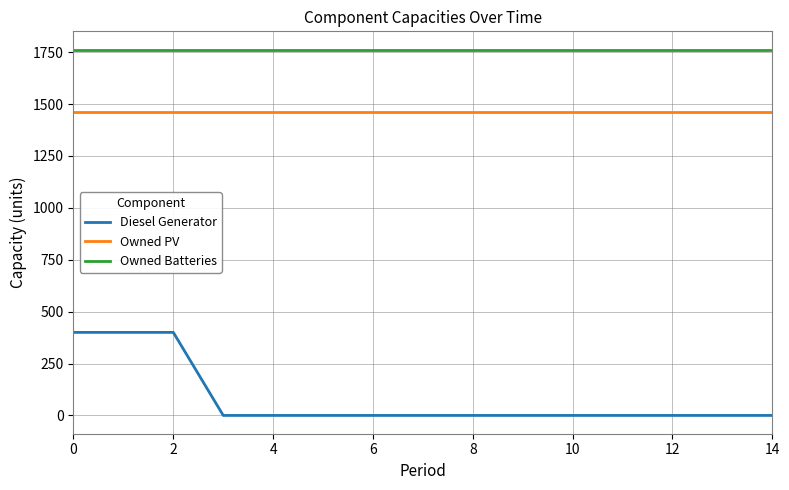

Reading left to right, list all the values displayed in this chart.

Diesel Generator: 400	400	400	0	0	0	0	0	0	0	0	0	0	0	0
Owned PV: 1461	1461	1461	1461	1461	1461	1461	1461	1461	1461	1461	1461	1461	1461	1461
Owned Batteries: 1762	1762	1762	1762	1762	1762	1762	1762	1762	1762	1762	1762	1762	1762	1762